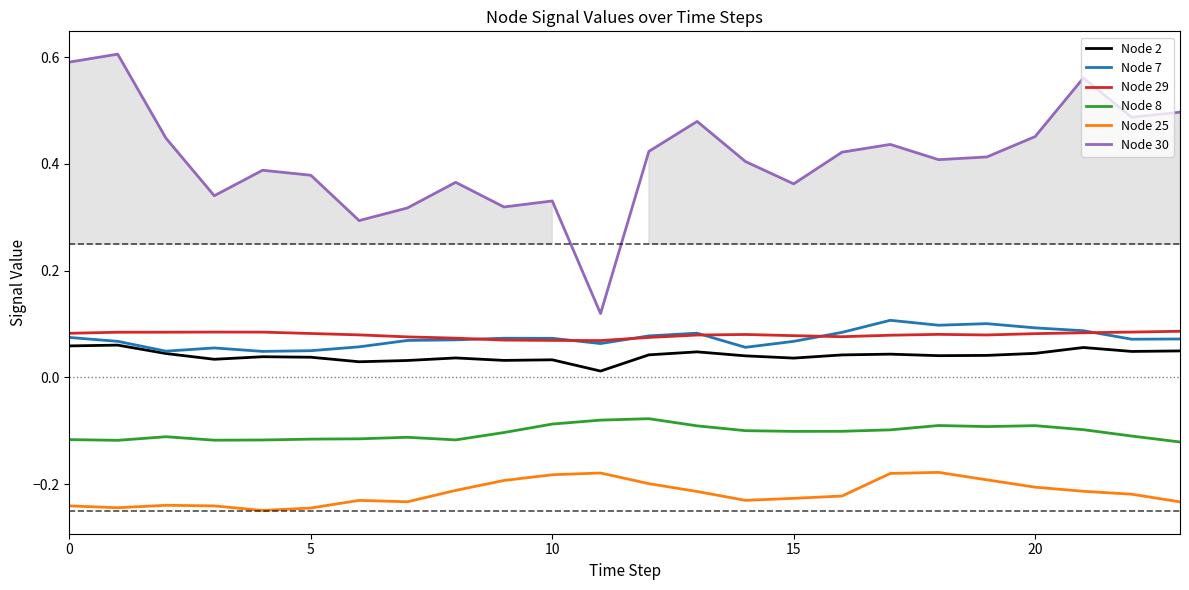

What is the sum of all Node 8 values?

-2.5